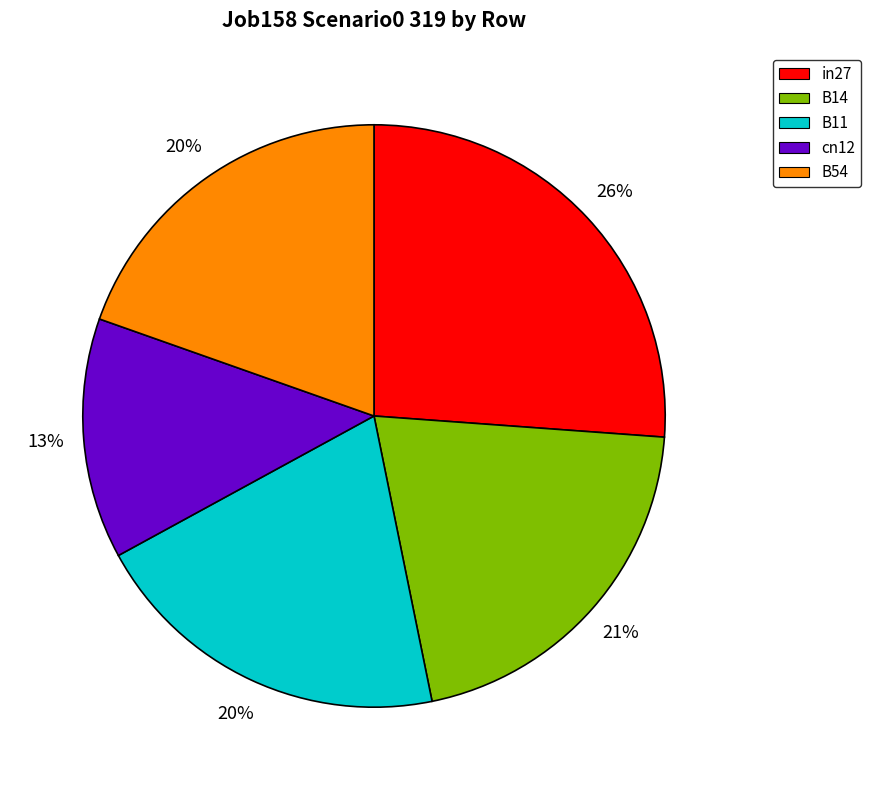

Which has a higher value, cn12 or B14?

B14